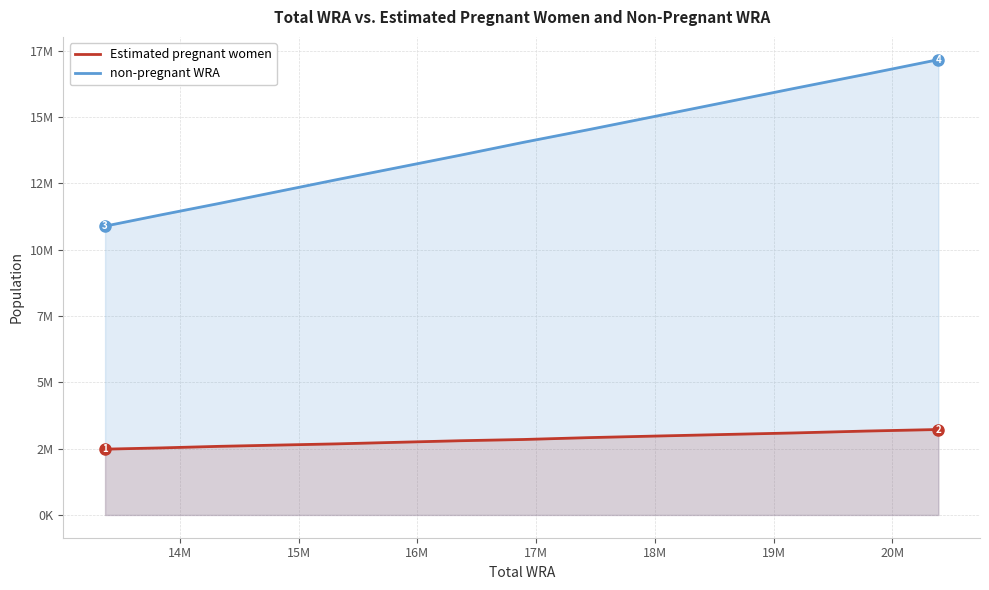

Reading left to right, extract all data points from this chart.

Estimated pregnant women: 2480858.6	2527889.1	2586677.2	2633707.7	2680738.2	2739526.3	2798314.4	2845344.9	2915890.7	2974678.8	3033466.9	3092255.0	3162800.8	3221588.9
non-pregnant WRA: 10889222.4	11314876.9	11742062.8	12188008.3	12645913.8	13098634.7	13560643.6	14048879.1	14530354.3	15032265.2	15550202.1	16082325.0	16613455.2	17165139.1